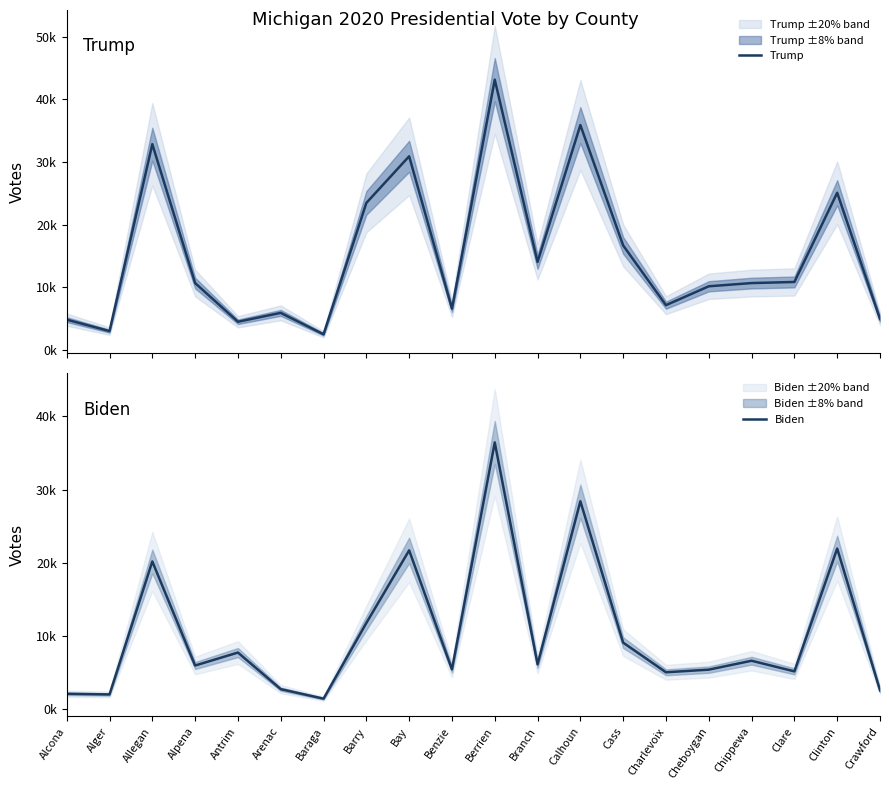

Is it true that Biden equals 6651 at Chippewa?

True